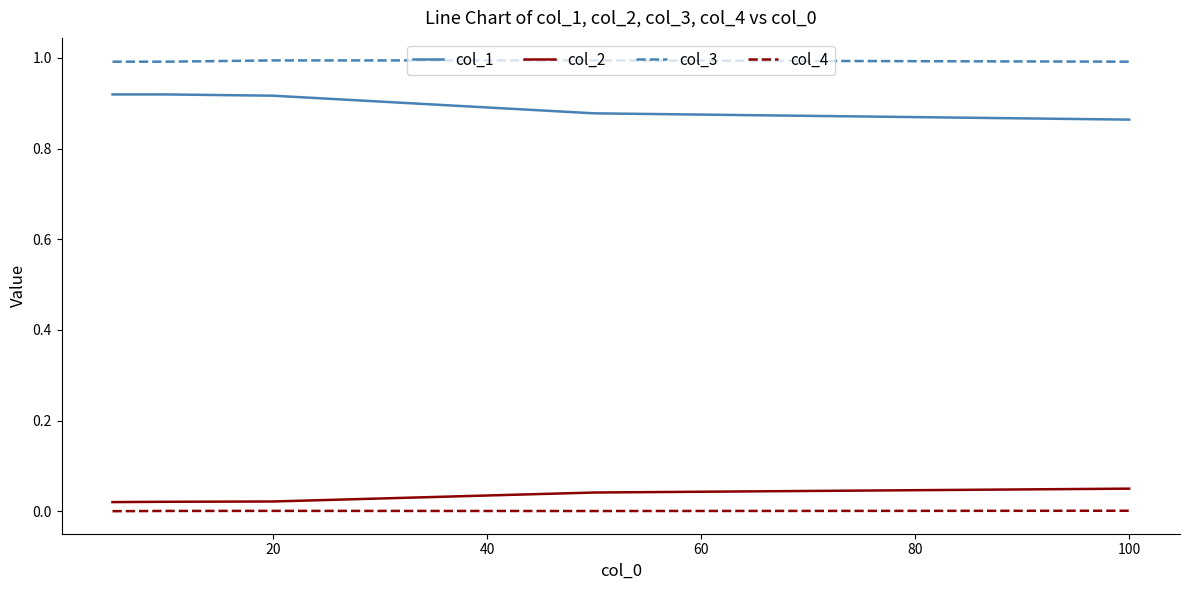

True or false: col_2 and col_3 cross at least once.

False